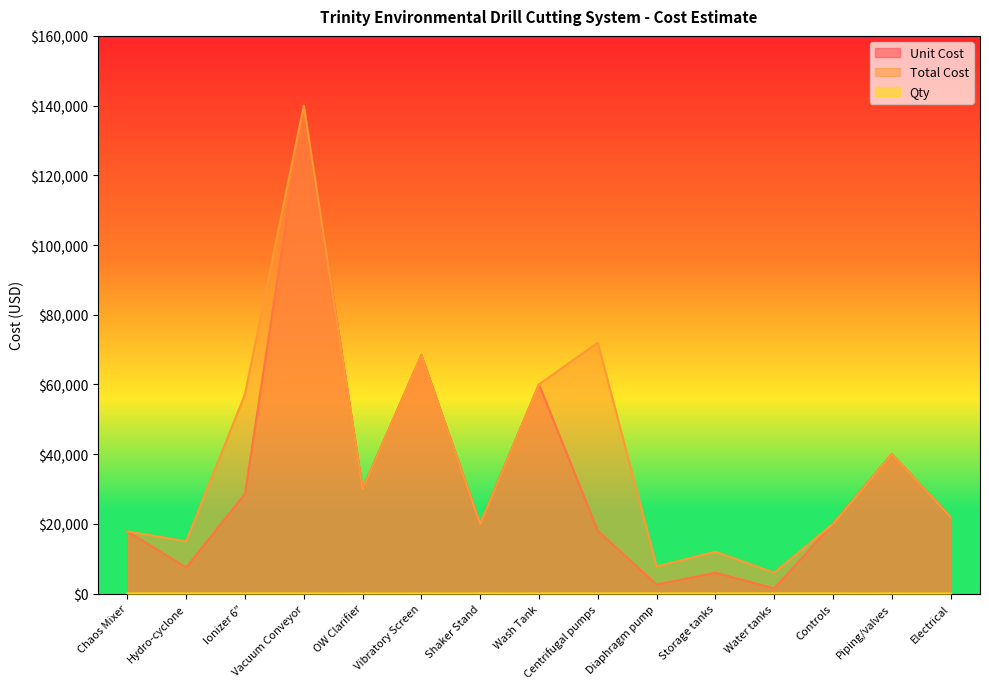

Does the chart have visible grid lines?

No